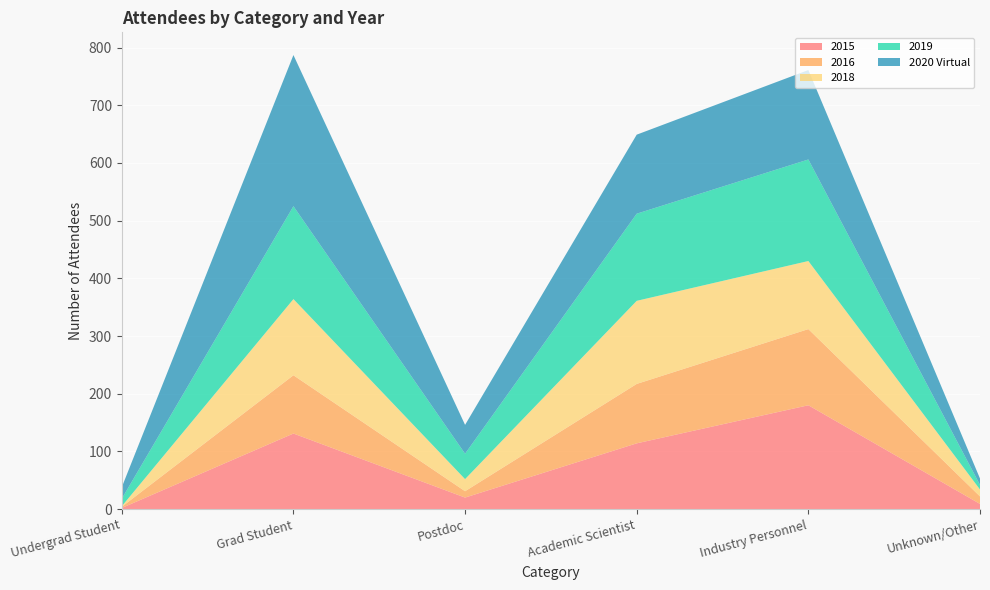

Reading right to left, what are all the values shown in this chart?

2015: Unknown/Other=9	Industry Personnel=180	Academic Scientist=114	Postdoc=20	Grad Student=131	Undergrad Student=2
2016: Unknown/Other=13	Industry Personnel=132	Academic Scientist=103	Postdoc=11	Grad Student=101	Undergrad Student=2
2018: Unknown/Other=12	Industry Personnel=118	Academic Scientist=144	Postdoc=21	Grad Student=132	Undergrad Student=1
2019: Unknown/Other=8	Industry Personnel=176	Academic Scientist=151	Postdoc=44	Grad Student=161	Undergrad Student=13
2020 Virtual: Unknown/Other=11	Industry Personnel=155	Academic Scientist=137	Postdoc=50	Grad Student=262	Undergrad Student=20